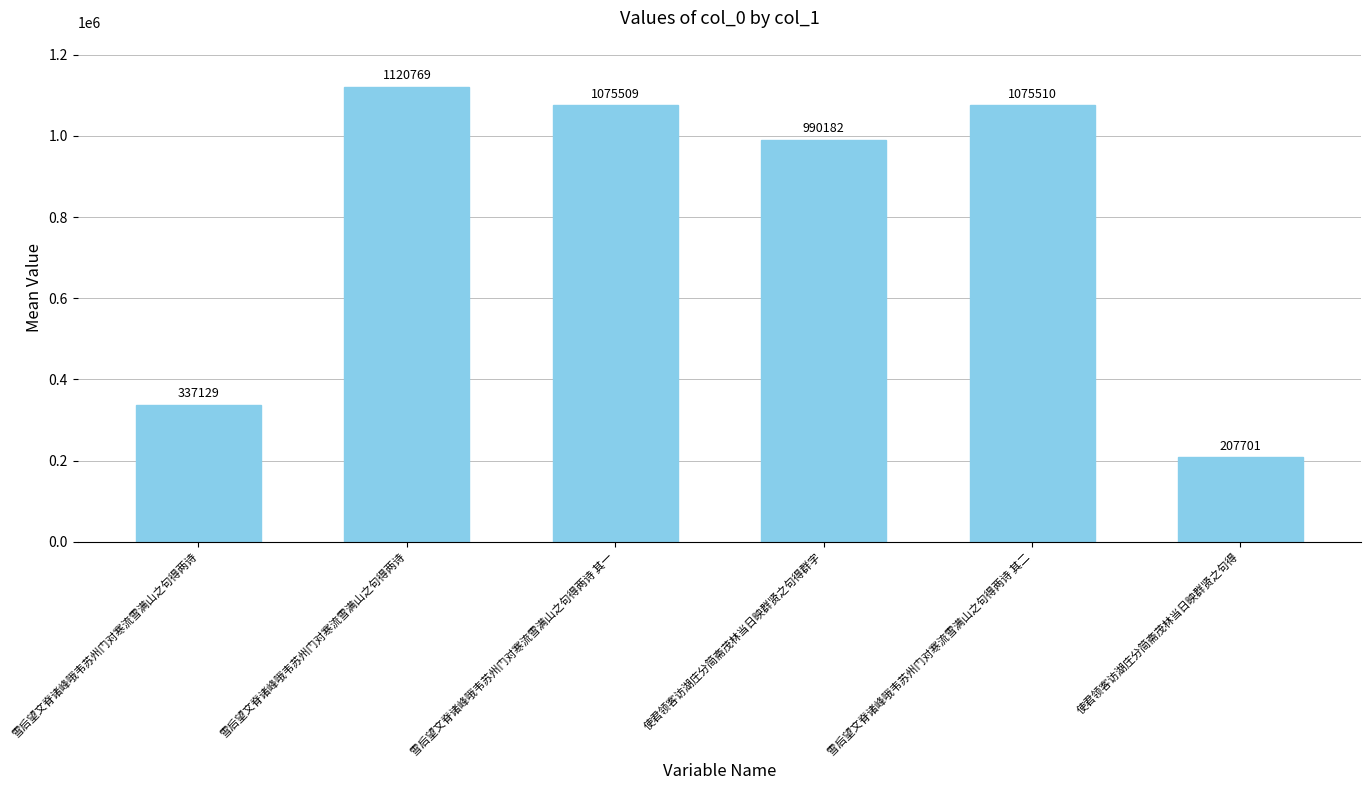

Count the number of categories in the chart.

6